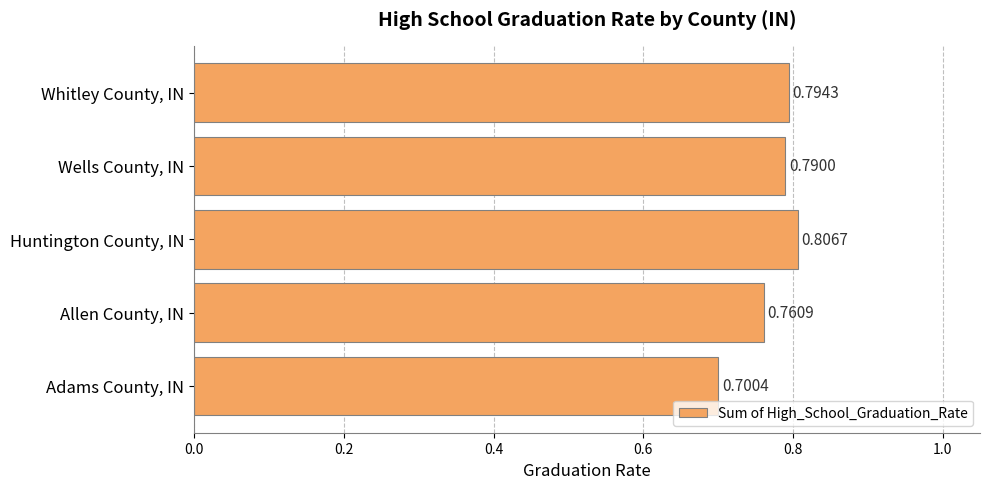

List the labels in order of value, largest first.

Huntington County, IN, Whitley County, IN, Wells County, IN, Allen County, IN, Adams County, IN